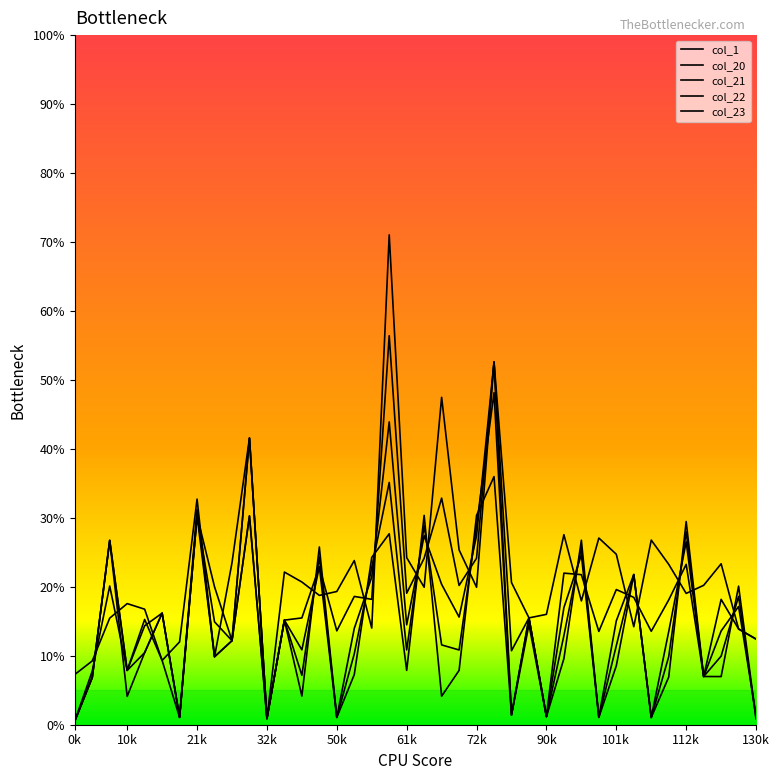

Does the chart display data point markers on the line(s)?

No